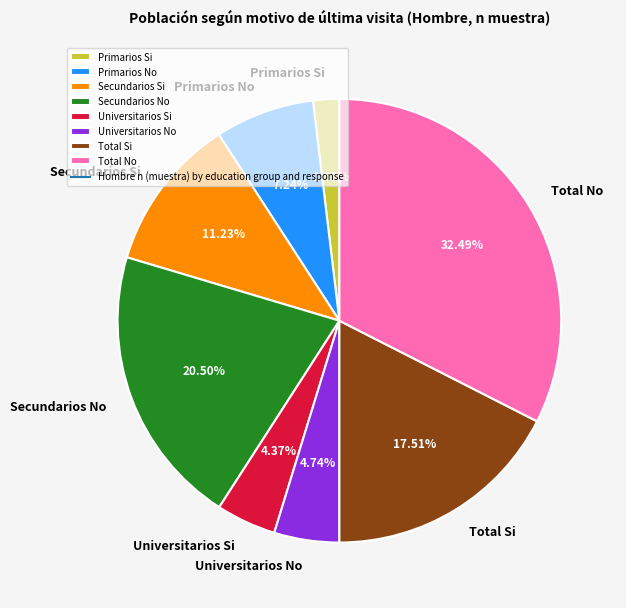

How many segments does this pie chart have?

8